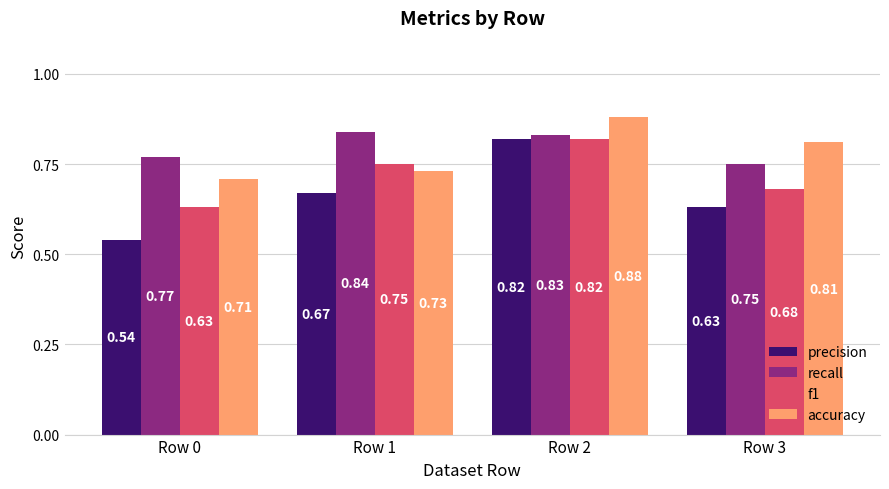

What is the difference between the maximum and minimum values in the f1 series?

0.2